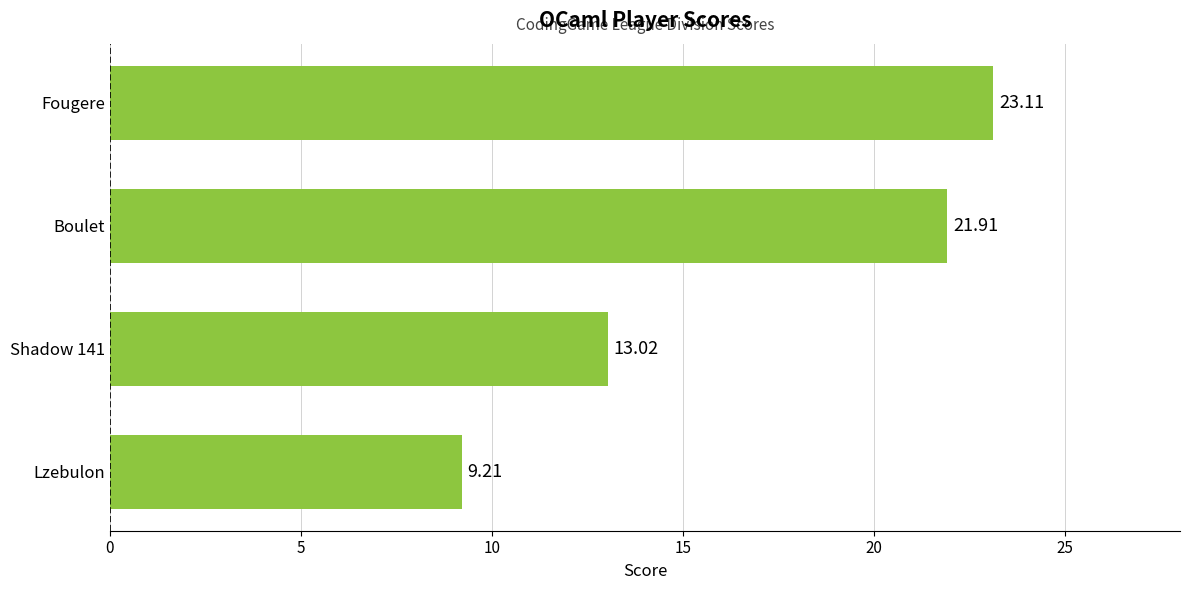

How many bars are there in total?

4